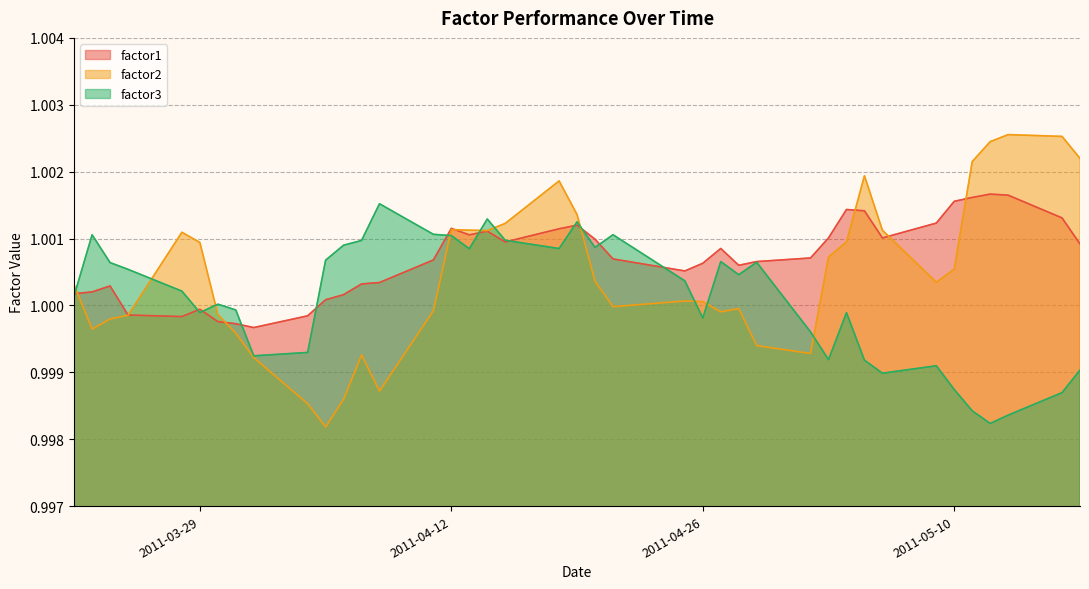

What is the label of the 35th point from the right?

2011-03-29